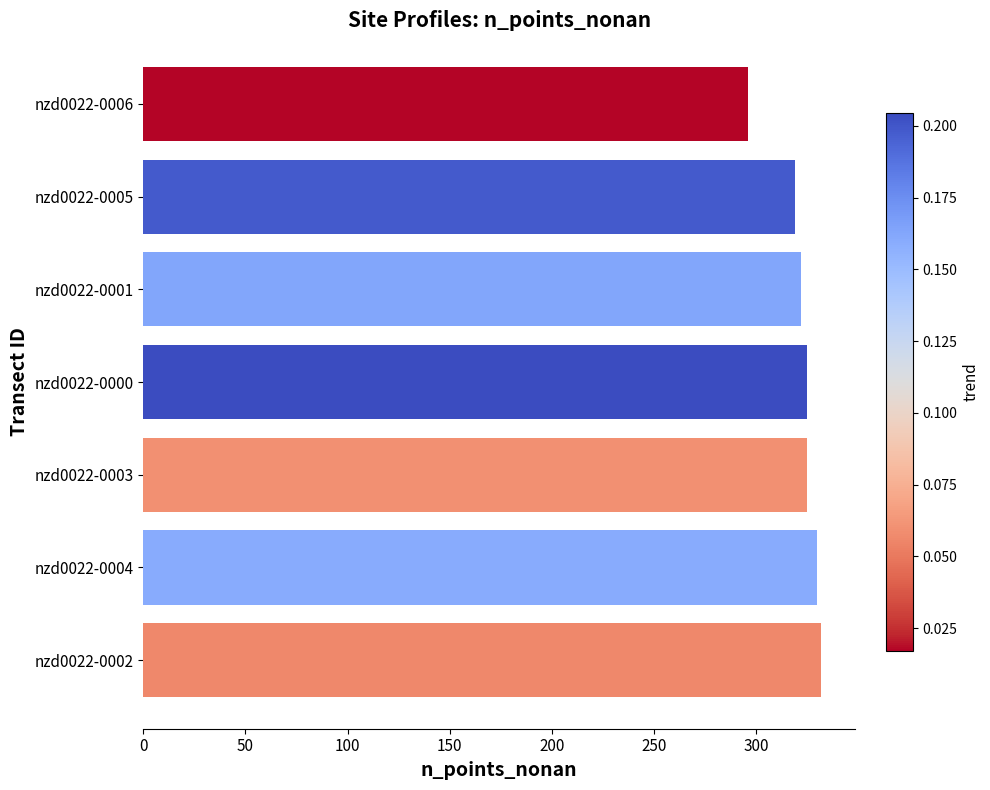

The value at nzd0022-0005 is 541. True or false?

False